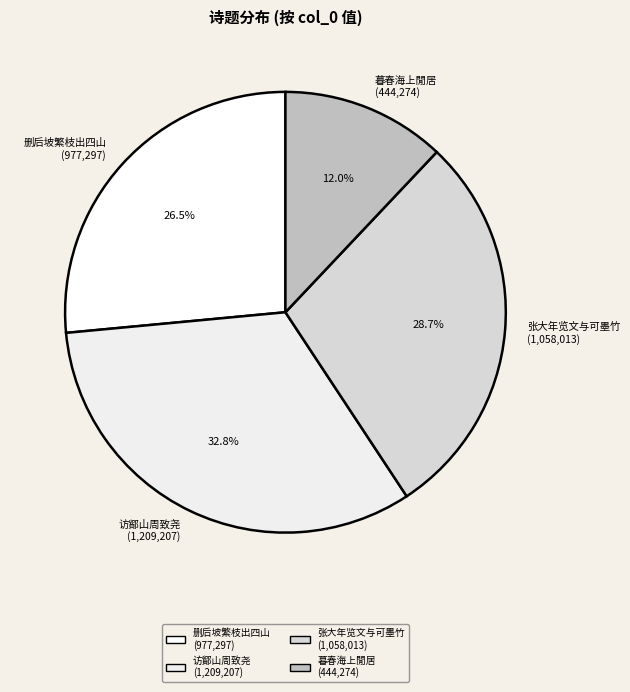

Does any single category account for the majority?

No